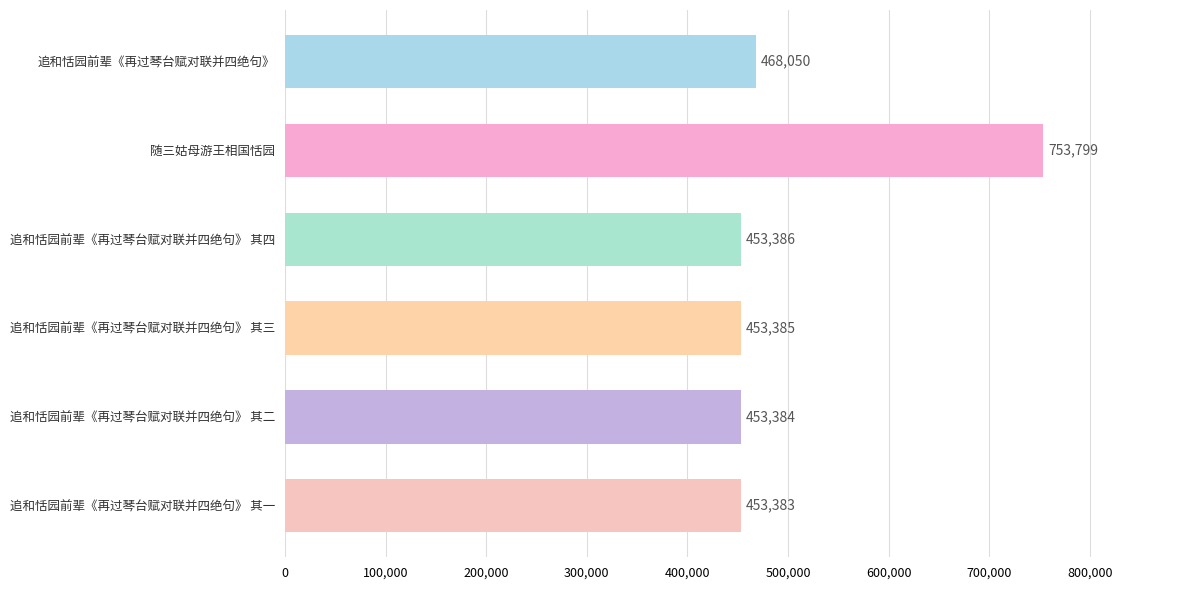

What is the sum of all values?

3035387